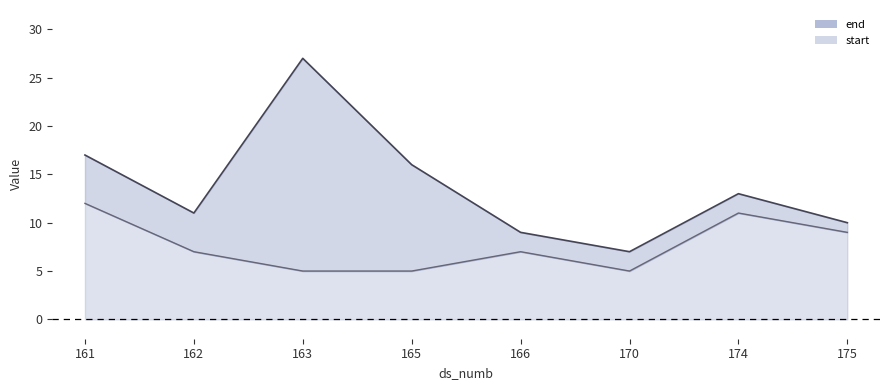

What is the total value across all series at 175?

19